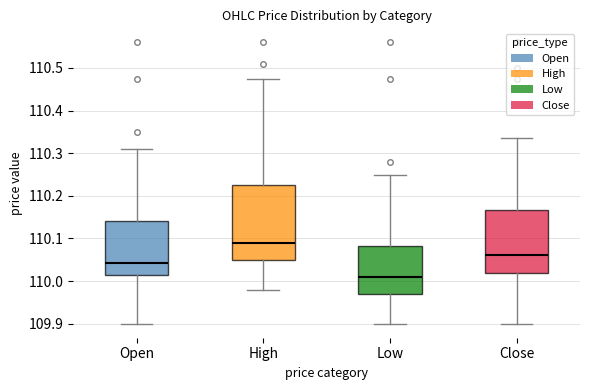

Comparing the boxes themselves (not the whiskers), which one is the tallest?

High